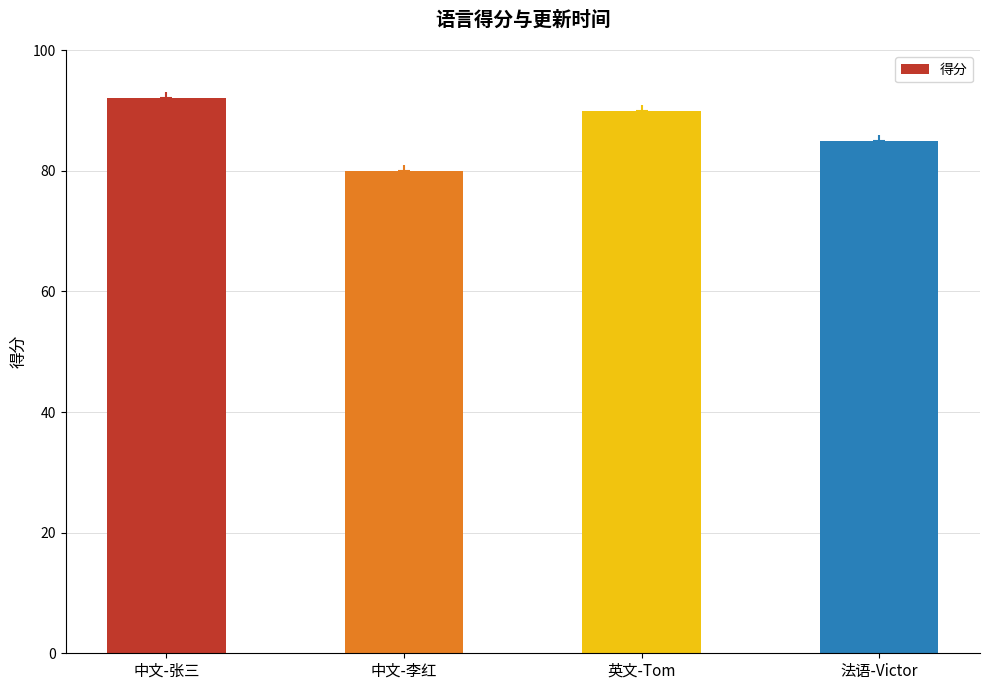

Does the chart contain stacked bars?

No